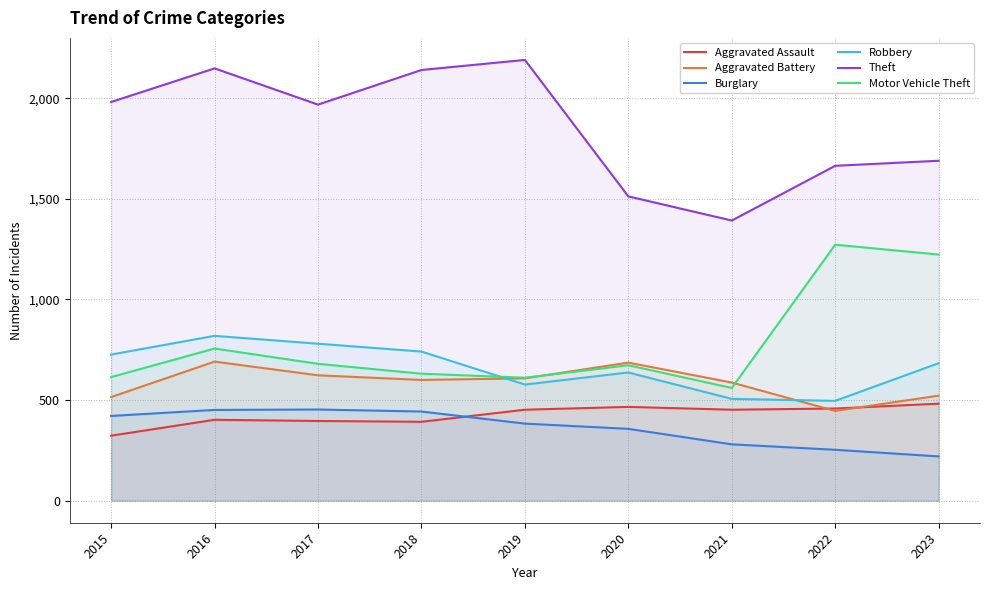

Reading left to right, list all the values displayed in this chart.

Aggravated Assault: 2015=323	2016=402	2017=396	2018=392	2019=452	2020=466	2021=452	2022=458	2023=482
Aggravated Battery: 2015=515	2016=691	2017=623	2018=600	2019=608	2020=686	2021=587	2022=446	2023=522
Burglary: 2015=421	2016=451	2017=453	2018=443	2019=383	2020=357	2021=280	2022=253	2023=220
Robbery: 2015=726	2016=819	2017=780	2018=741	2019=577	2020=637	2021=506	2022=496	2023=683
Theft: 2015=1981	2016=2148	2017=1968	2018=2140	2019=2190	2020=1512	2021=1392	2022=1664	2023=1689
Motor Vehicle Theft: 2015=614	2016=756	2017=680	2018=631	2019=611	2020=673	2021=560	2022=1272	2023=1223